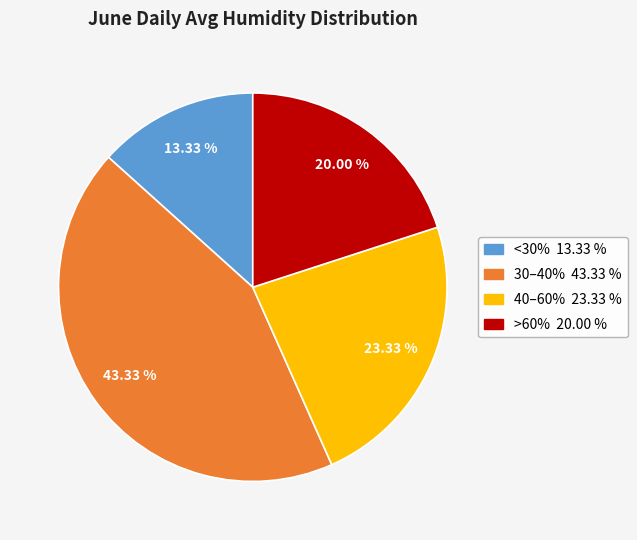

How many slices are in this pie chart?

4